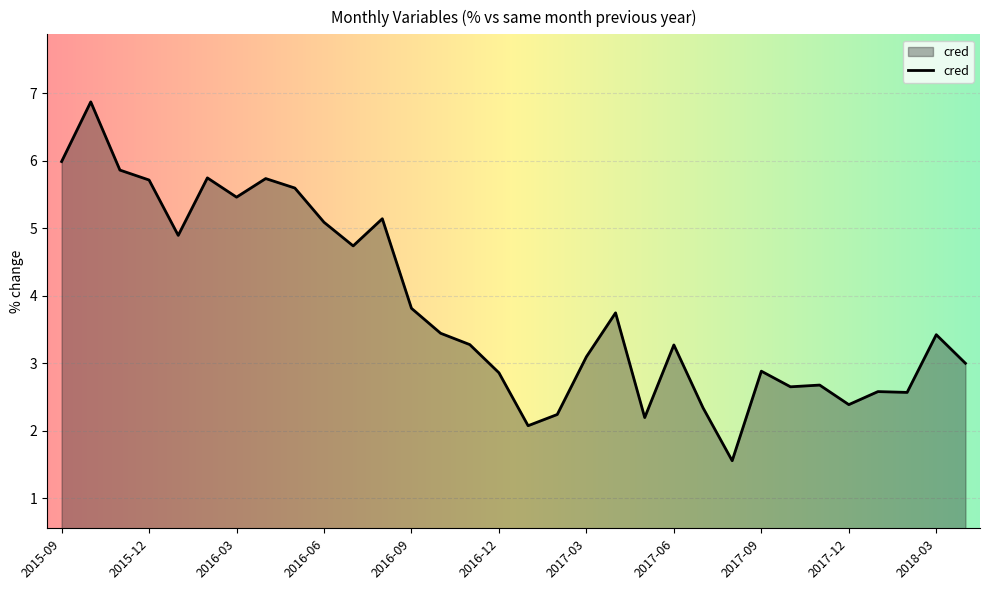

What is the smallest value displayed?

1.6